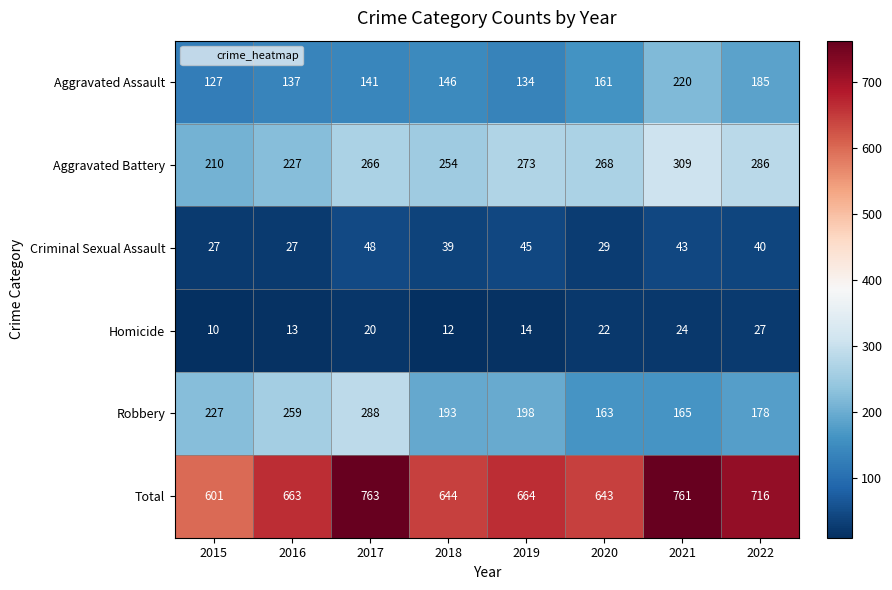

How many categories are shown in the chart?

8